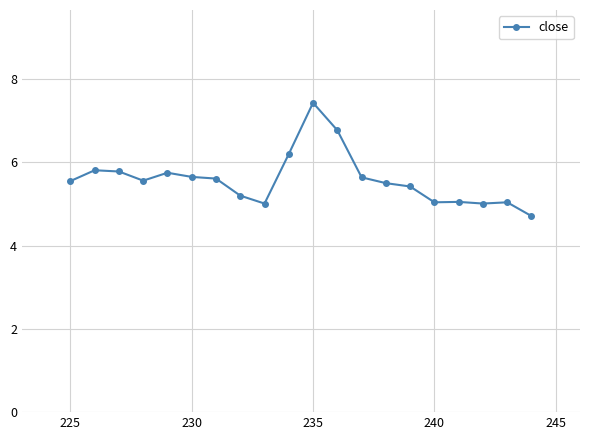

True or false: the data shows 3.1 at 240.

False